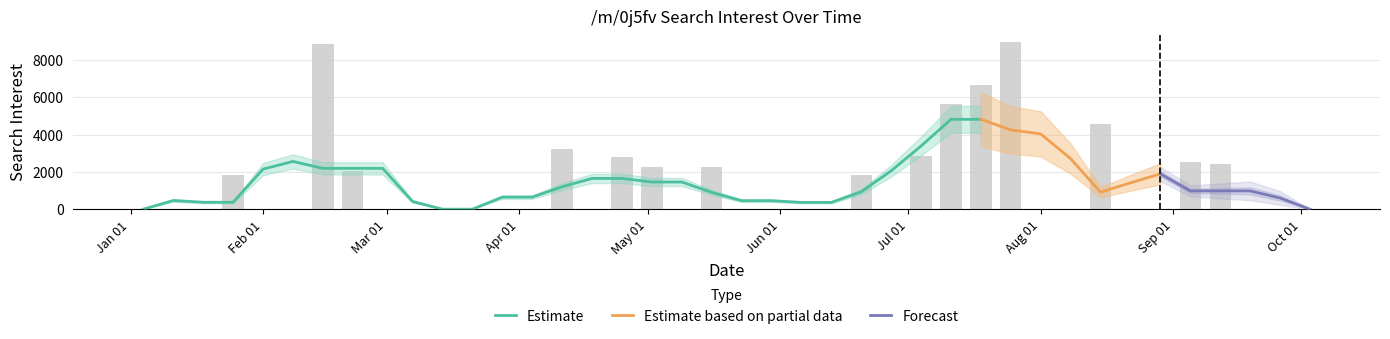

The chart shows a value of -4710.0 at Oct 01. True or false?

False